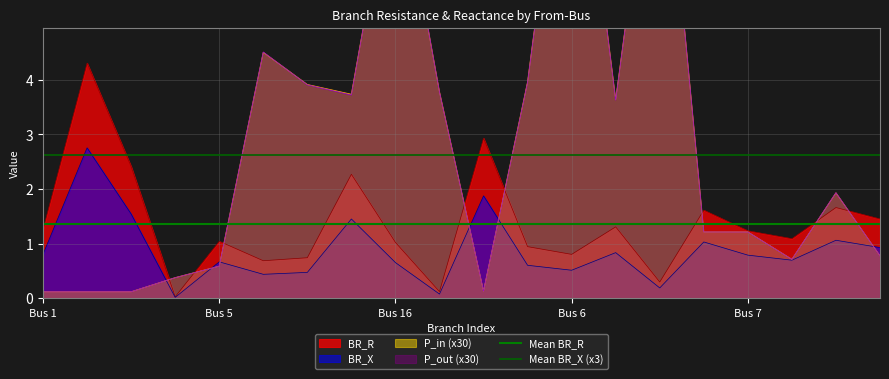

True or false: BR_X has a value of 0.8 at Bus 1.

True